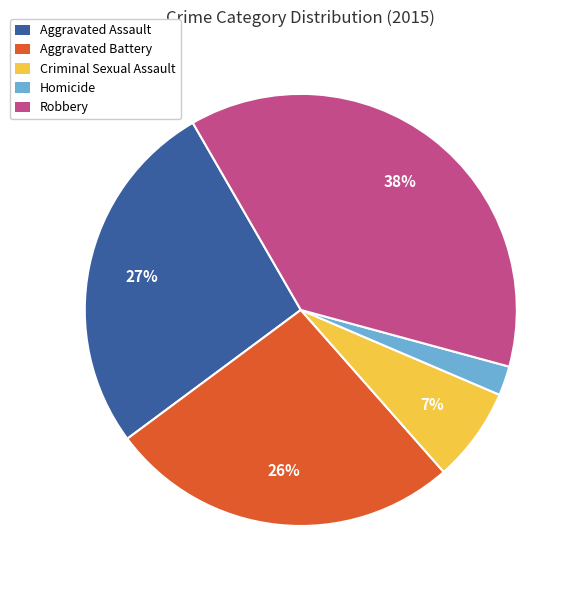

Count the number of slices in the pie.

5